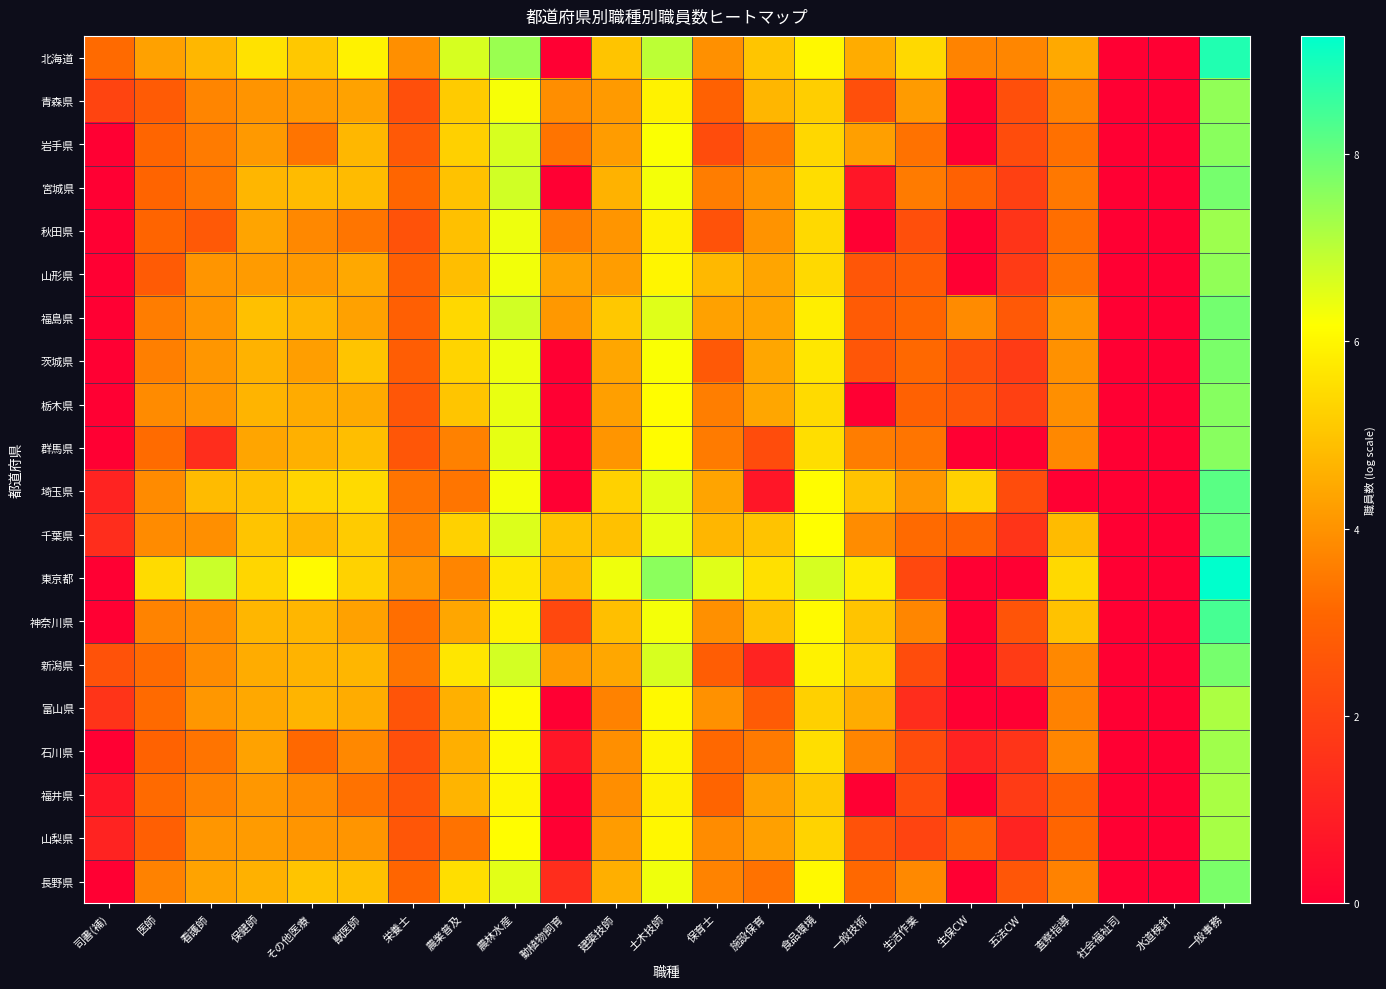

Which series has the widest spread of values?

東京都